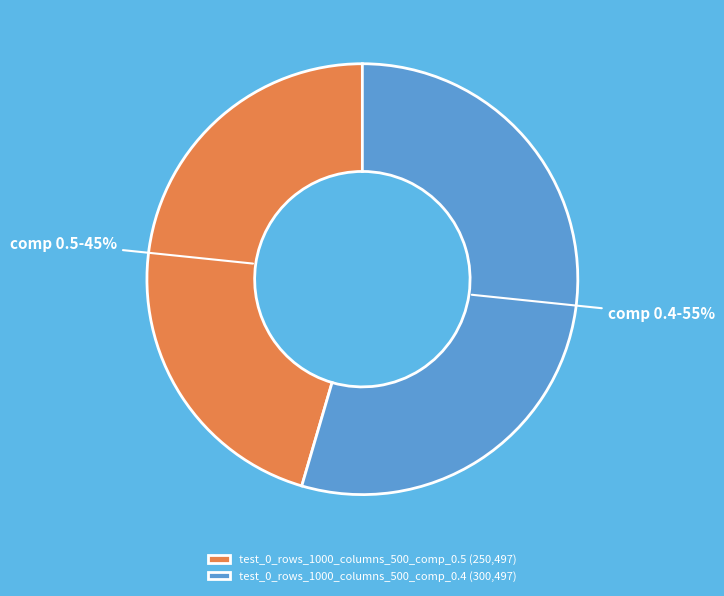

How many slices are in this pie chart?

2